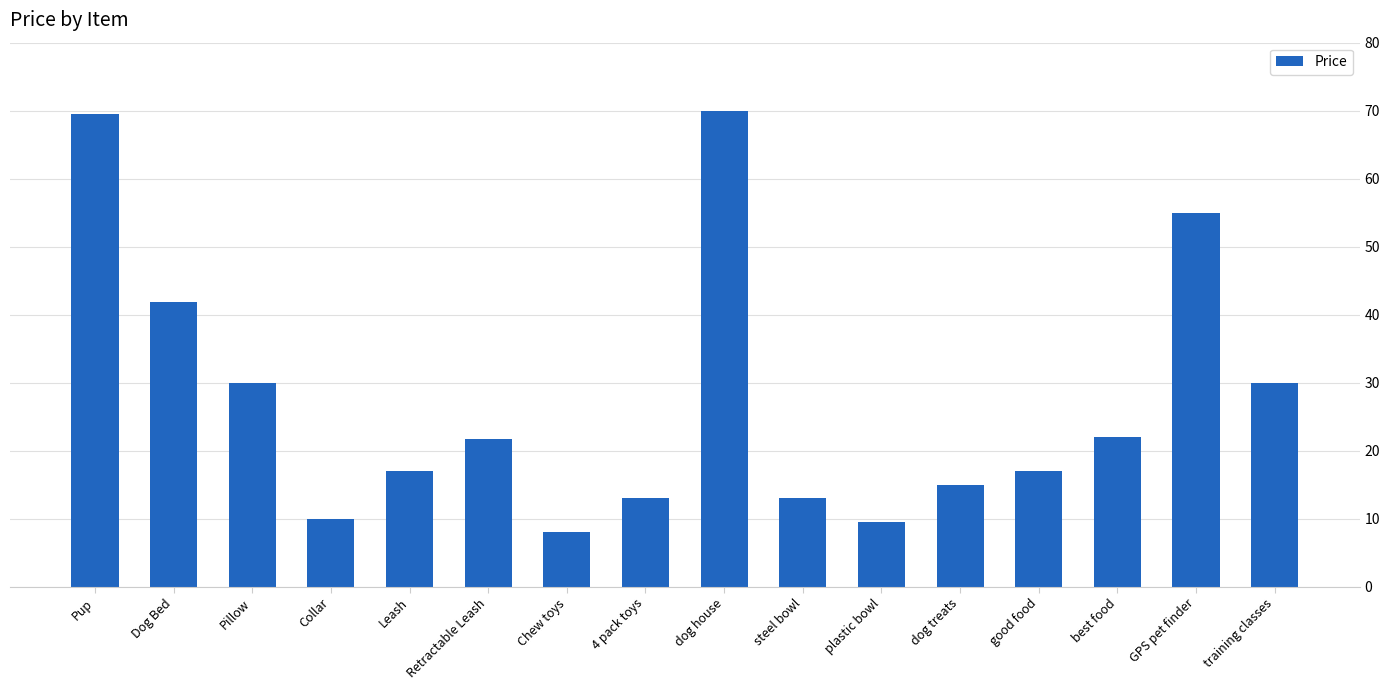

Is it true that the value at Pup is 114.7?

False